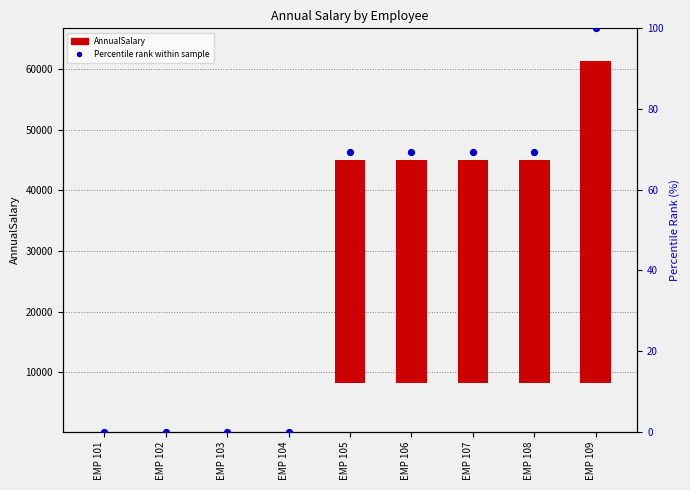

At how many categories does at least one series exceed 16481?

5